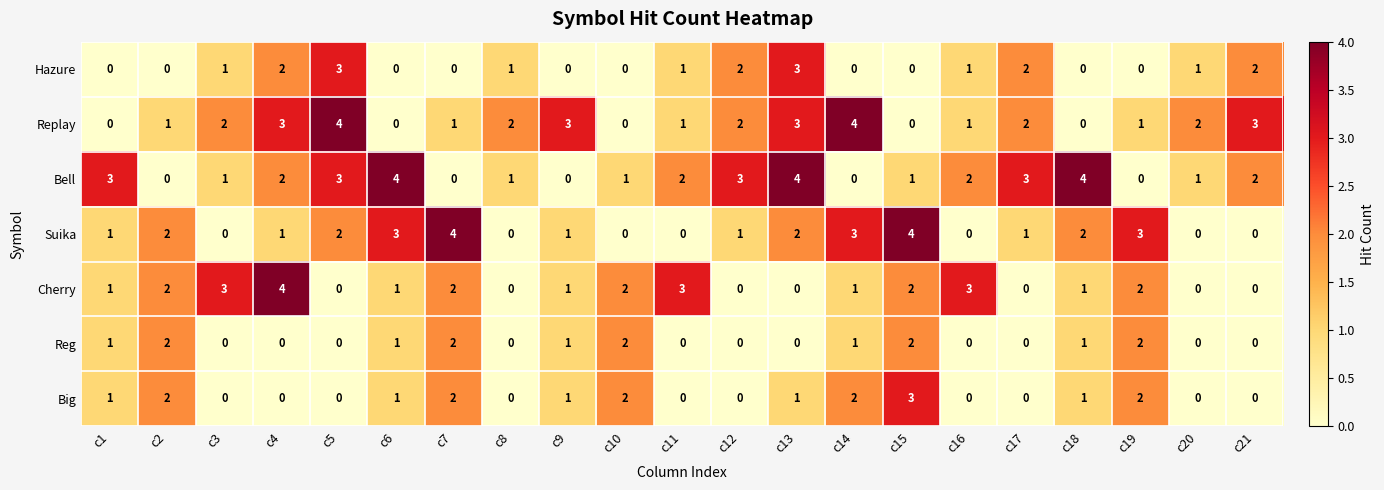

Is it true that Bell equals 1 at c10?

True